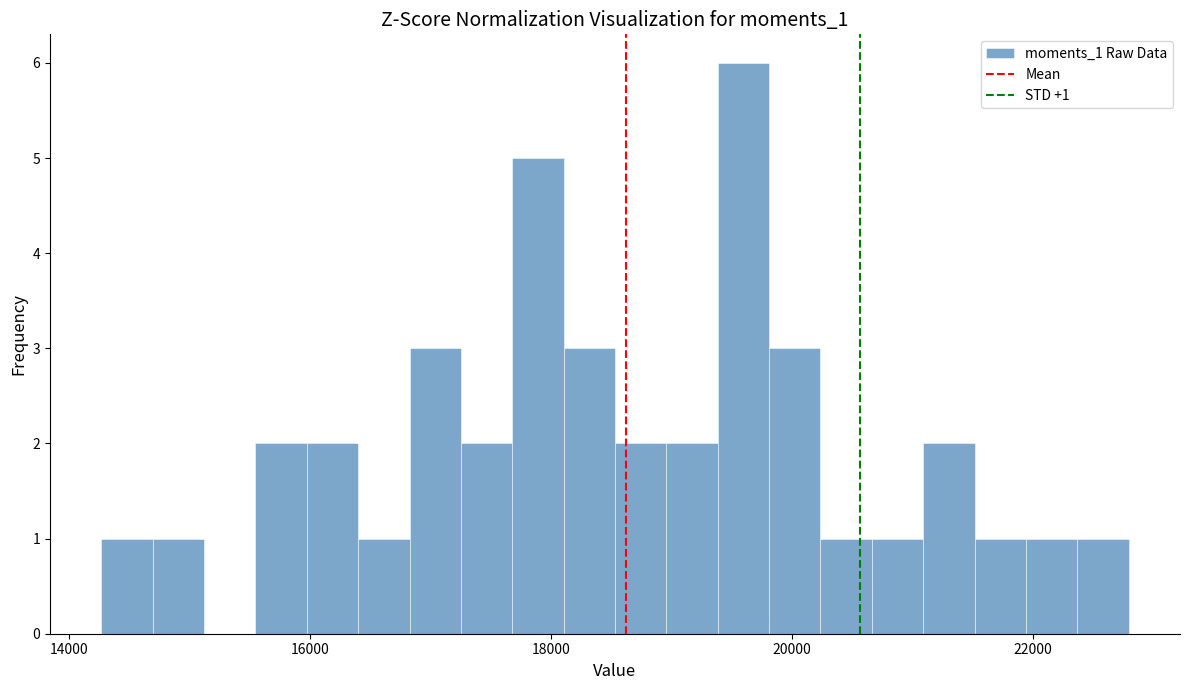

Around what value on the x-axis is the tallest bar? Give the approximate position of its centre, as read against the axis.

19600